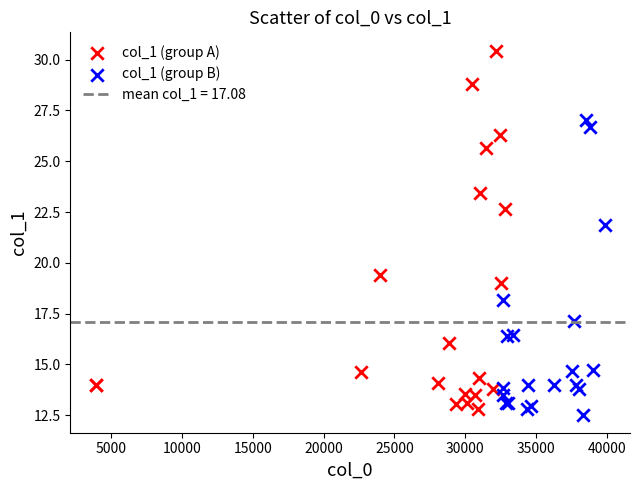

Which series contains the lowest Y value?

col_1 (group B)